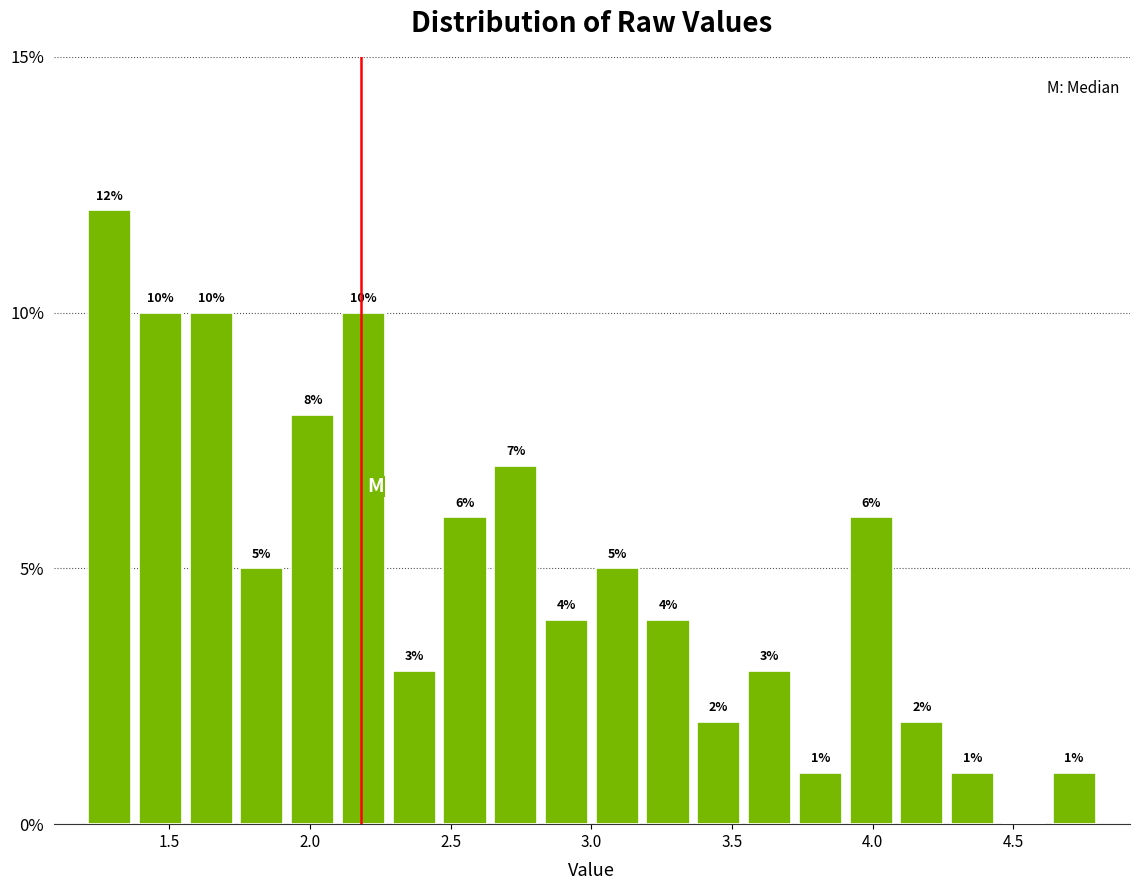

Read against the x-axis, roughly where is the centre of the tallest bar?

1.30